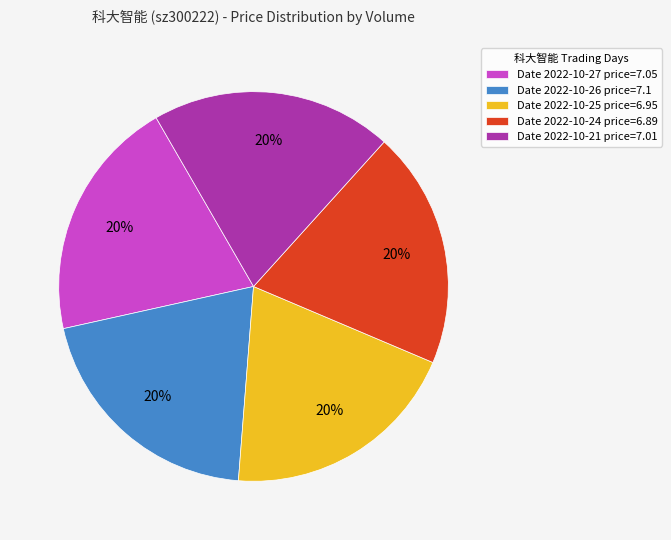

What percentage is the Date 2022-10-27 price=7.05 slice, to the nearest percent?

20%